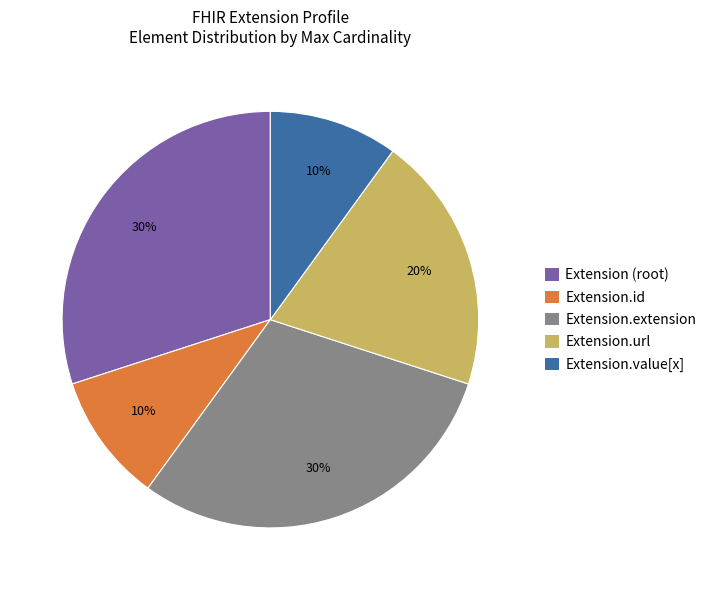

To the nearest percent, what is the difference between the largest and smallest slice percentages?

20%